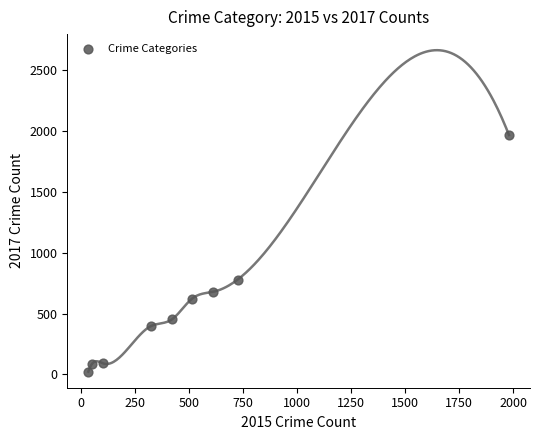

What Y value in the scatter plot is closest to 995?

780